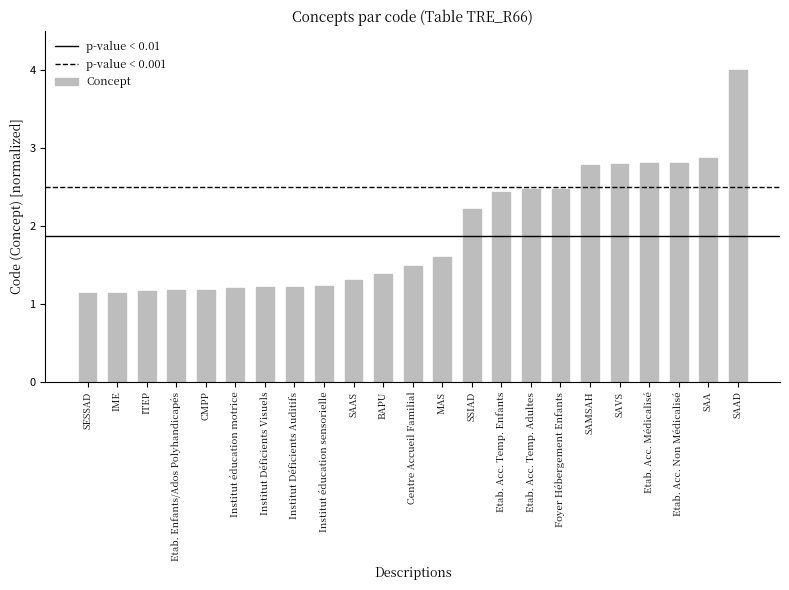

What is the maximum value shown in the chart?

4.0